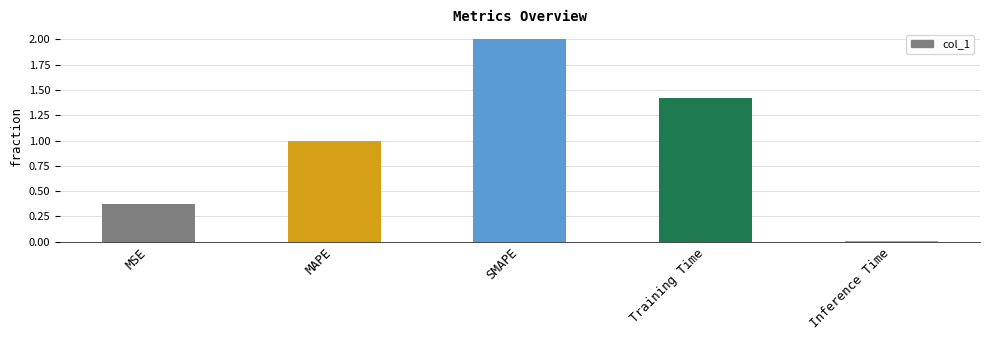

Approximately how many times larger is the value at MAPE compared to SMAPE?

0.5